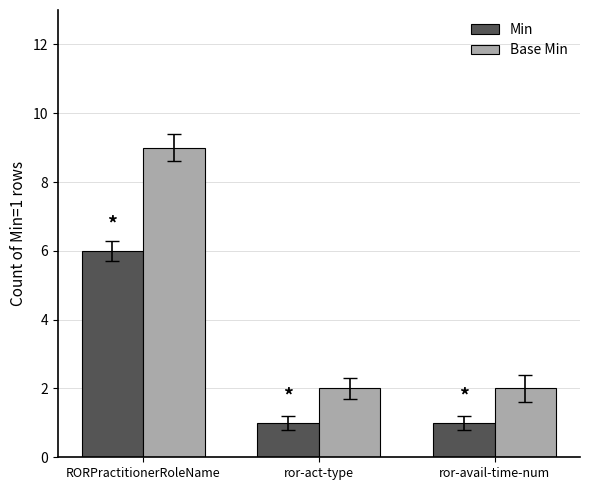

What is the average value of the Min series?

3